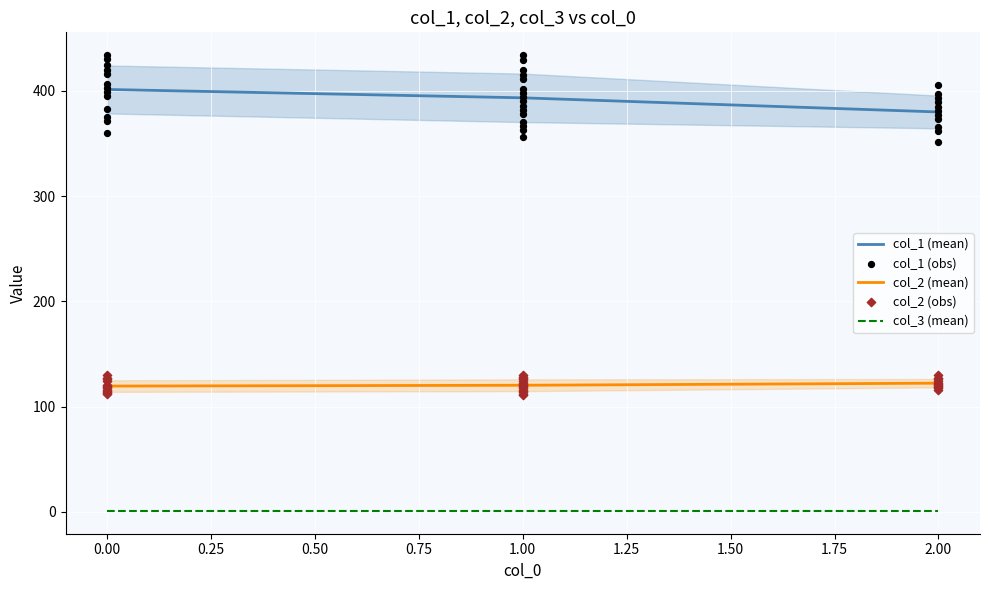

What is the highest value of the col_2 (mean) series?

122.4